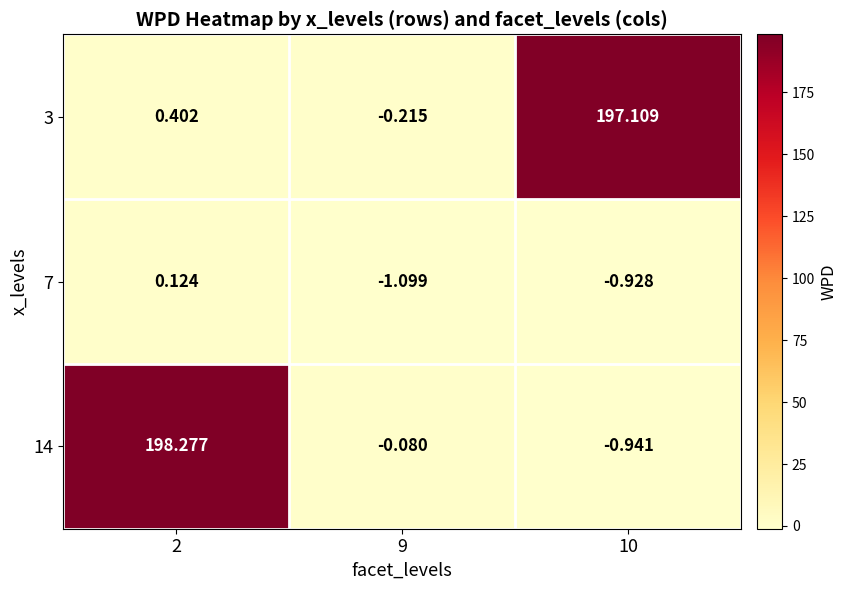

Is the value of 14 at 10 greater than the value of 3 at 9?

No